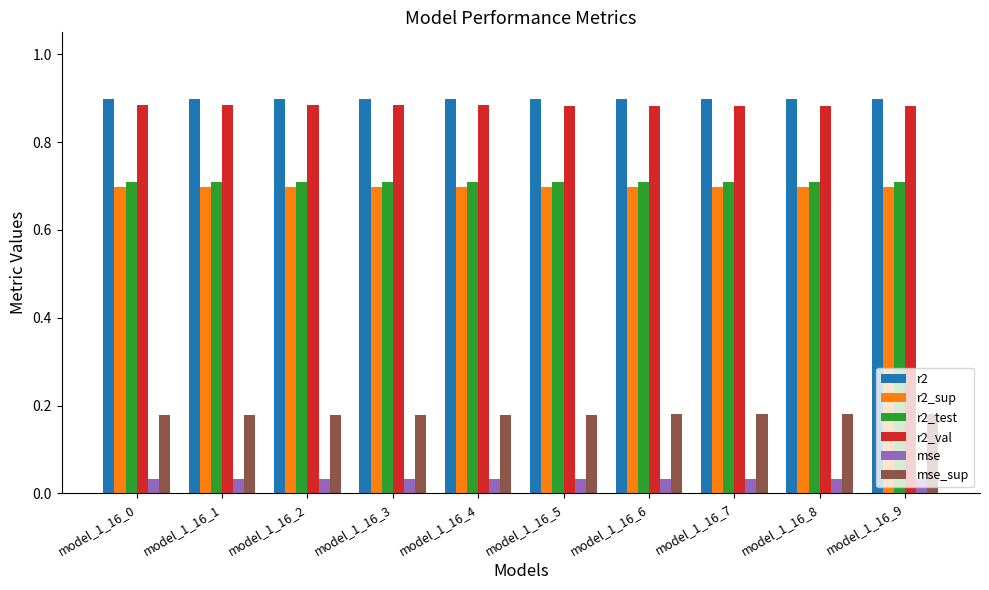

What is the sum of all r2 values?

9.0